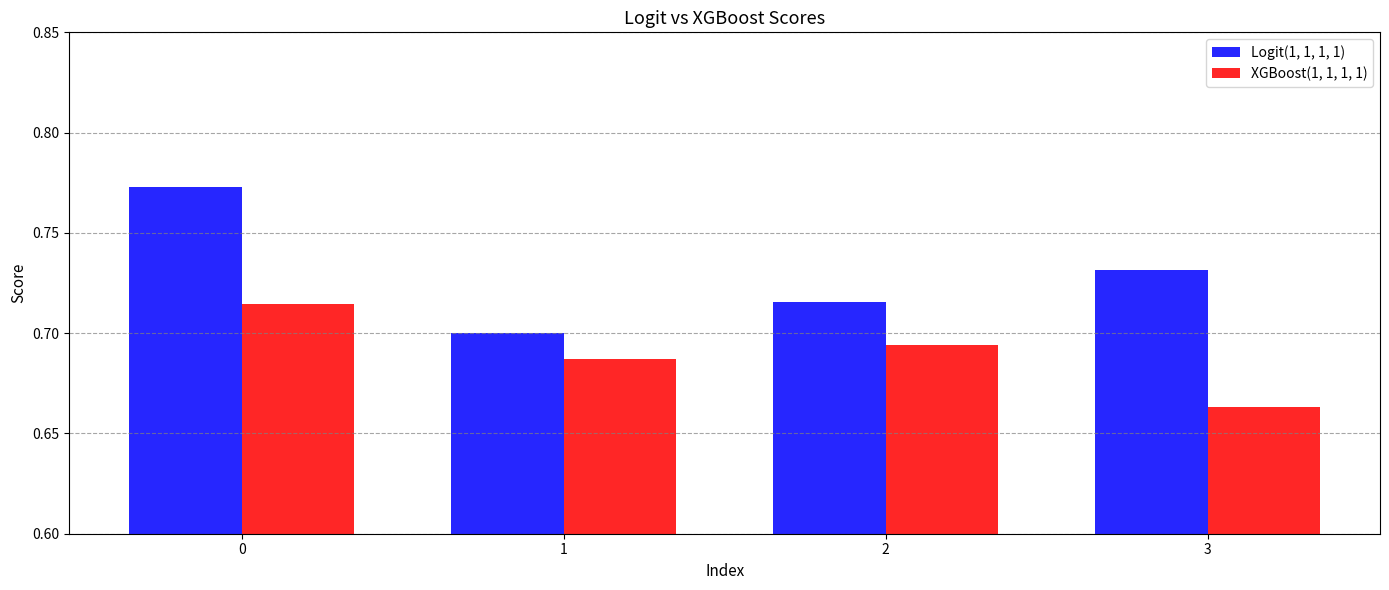

What is the spread (max minus min) of values at 3?

0.1